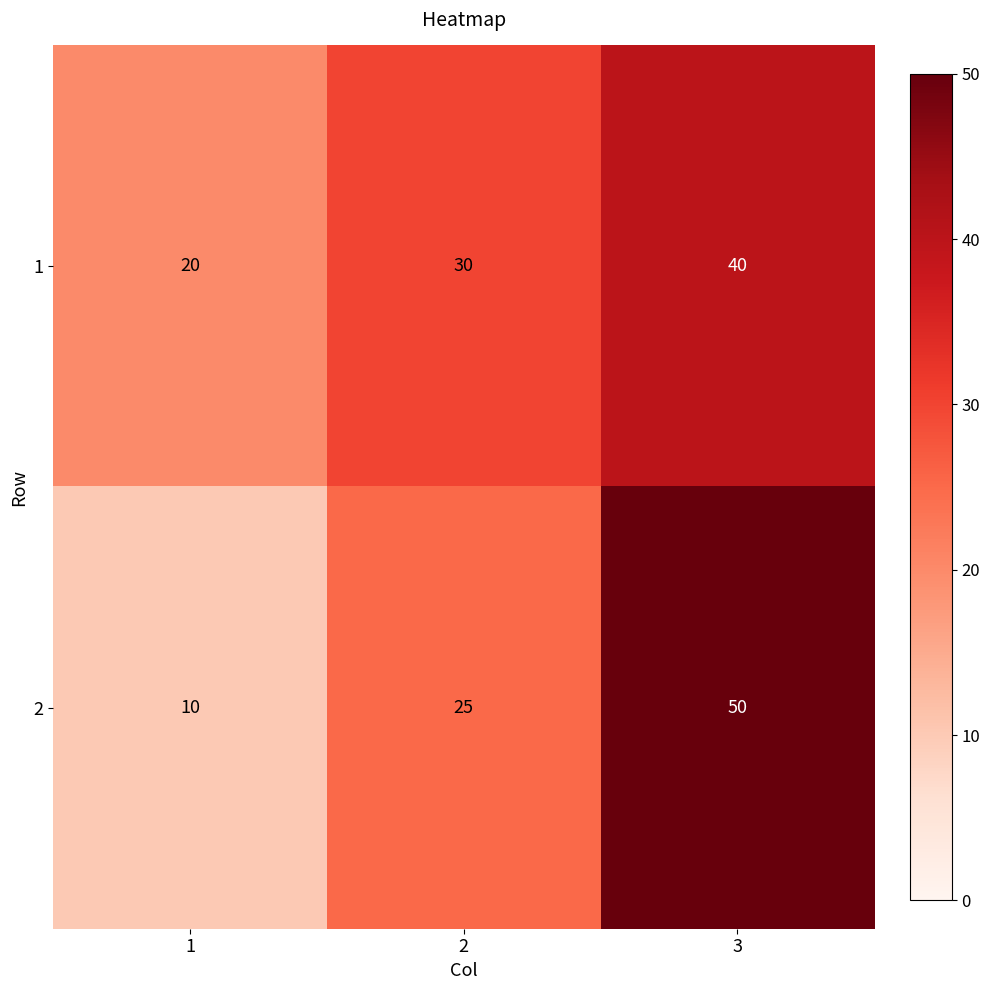

How many 1 values are between 20 and 40?

3